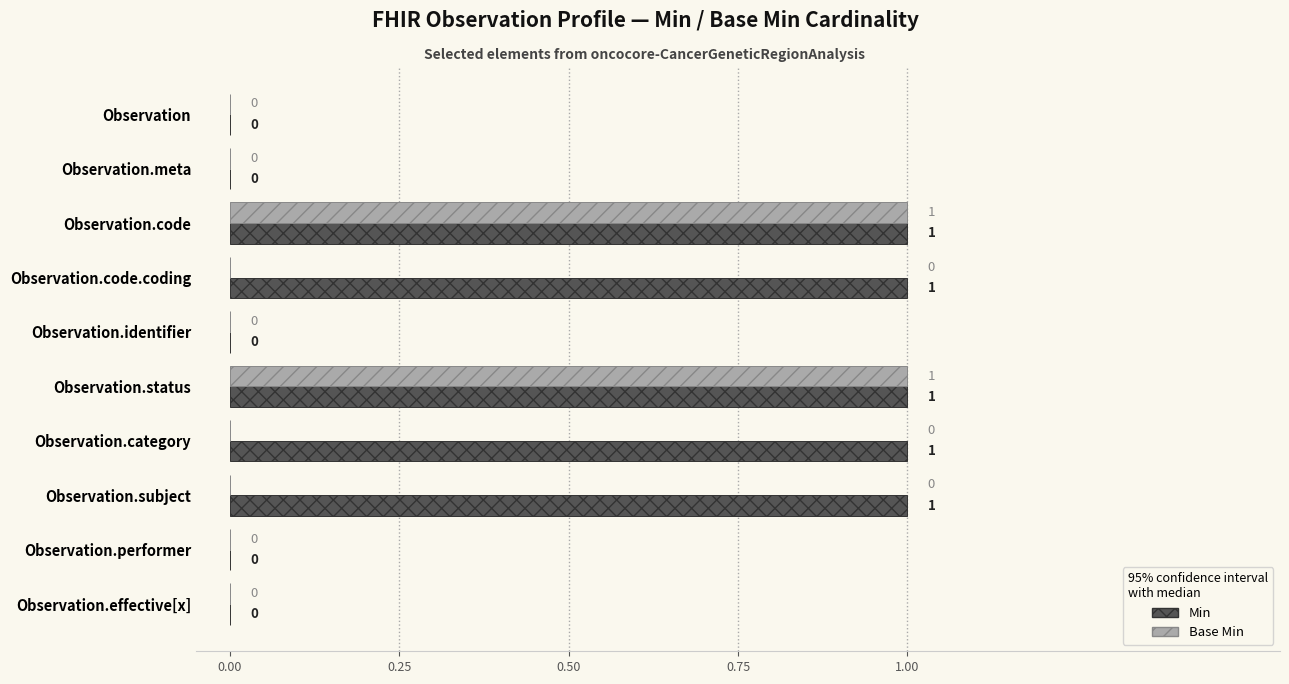

Which series has the largest total across all categories?

Min